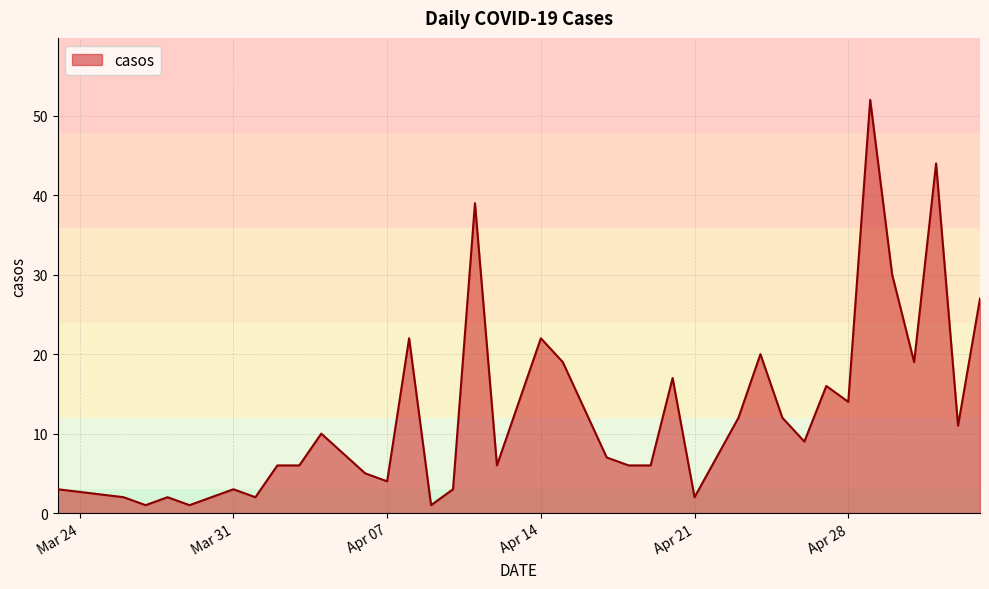

What is the difference between the maximum and minimum values?

51